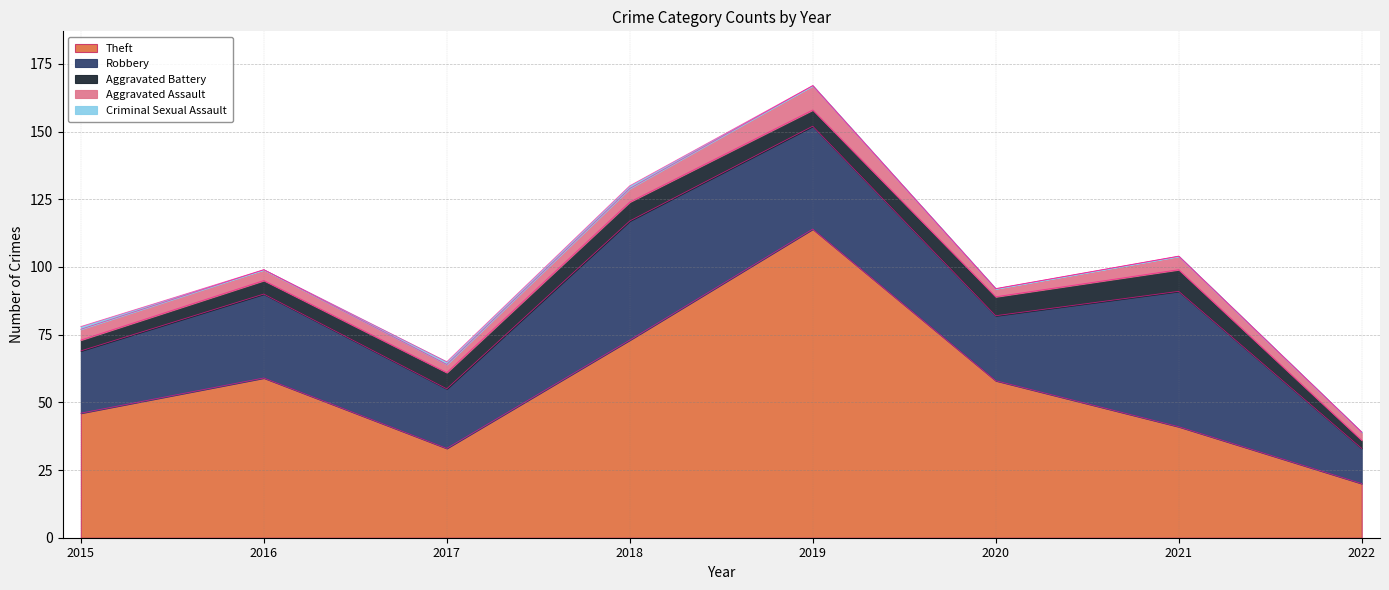

Reading right to left, extract all data points from this chart.

Theft: 2022=20	2021=41	2020=58	2019=114	2018=73	2017=33	2016=59	2015=46
Robbery: 2022=13	2021=50	2020=24	2019=38	2018=44	2017=22	2016=31	2015=23
Aggravated Battery: 2022=3	2021=8	2020=7	2019=6	2018=7	2017=6	2016=5	2015=4
Aggravated Assault: 2022=3	2021=5	2020=3	2019=9	2018=5	2017=3	2016=4	2015=4
Criminal Sexual Assault: 2022=0	2021=0	2020=0	2019=0	2018=1	2017=1	2016=0	2015=1